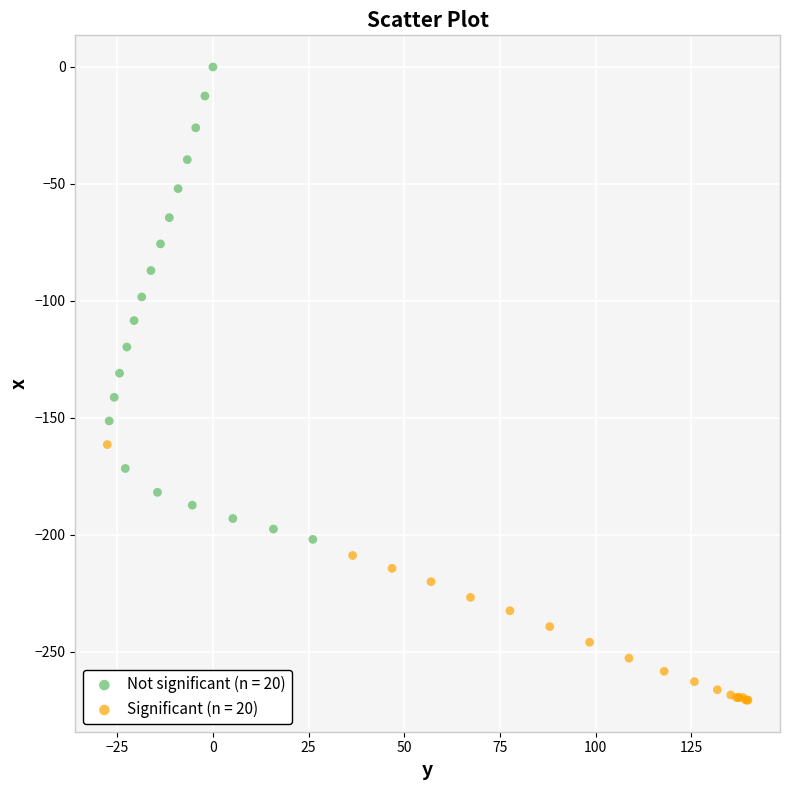

Which series contains the highest Y value?

Not significant (n = 20)